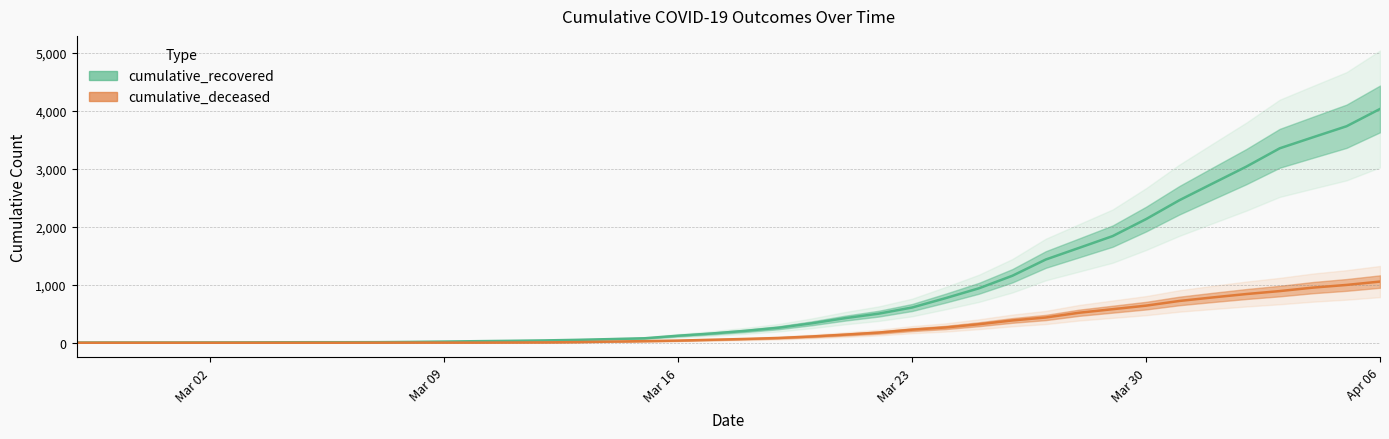

How many values in the cumulative_deceased series are below 65?

20